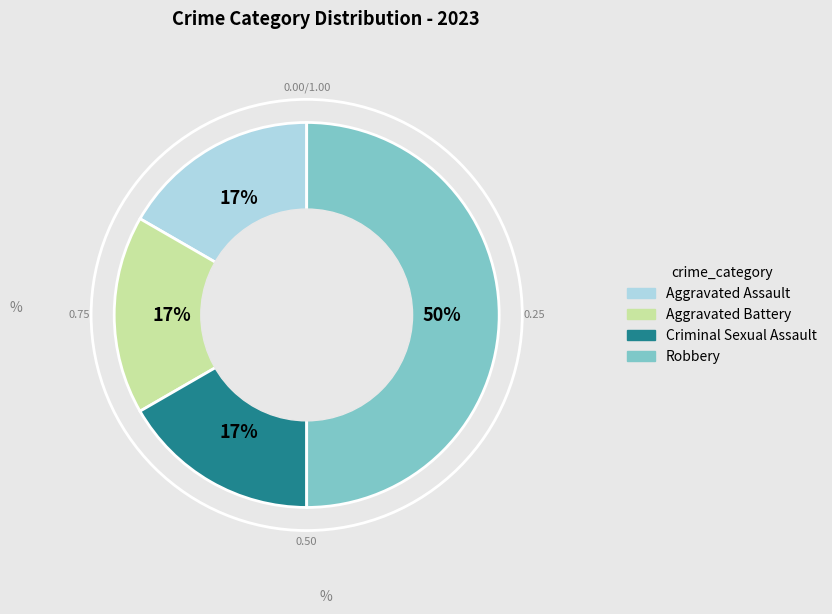

Which has a higher value, Criminal Sexual Assault or Robbery?

Robbery